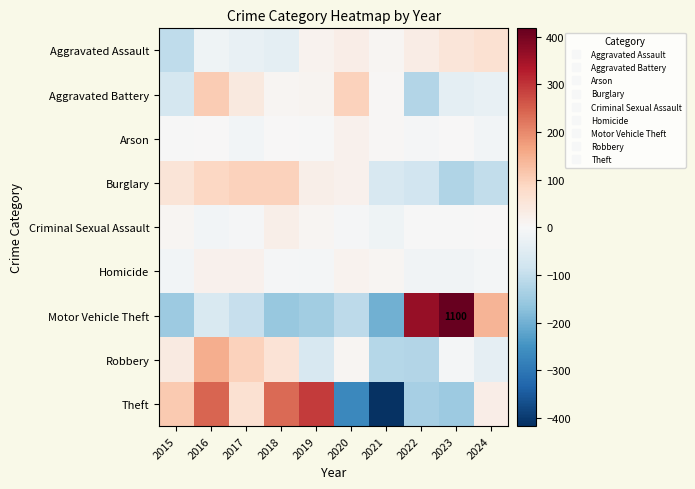

How many values in the Aggravated Assault series exceed 14?

5